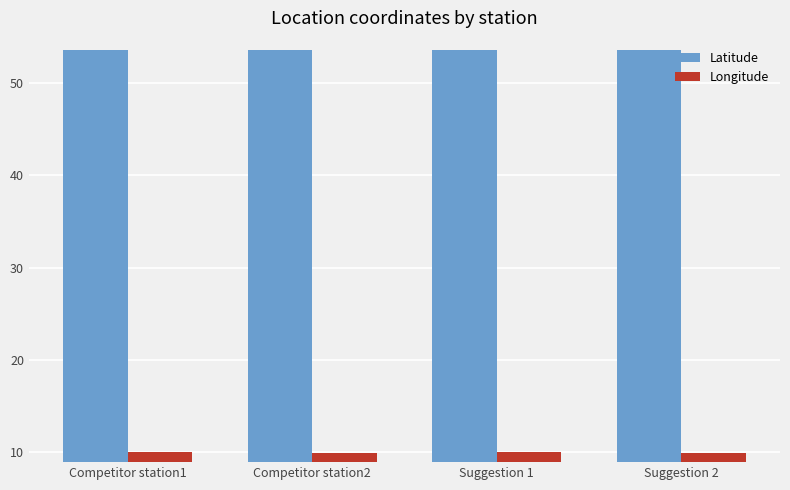

What is the highest value of the Longitude series?

10.1